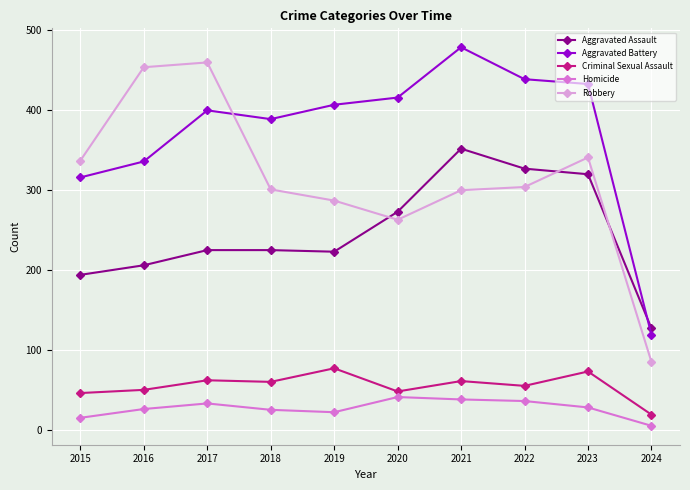

Read the Aggravated Battery value at 2021.

479